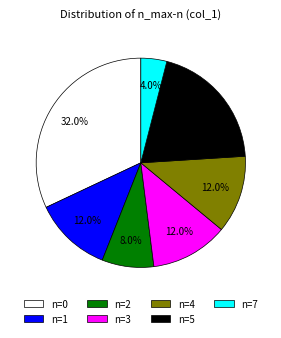

Approximately how many times larger is the value at n=5 compared to n=1?

1.7